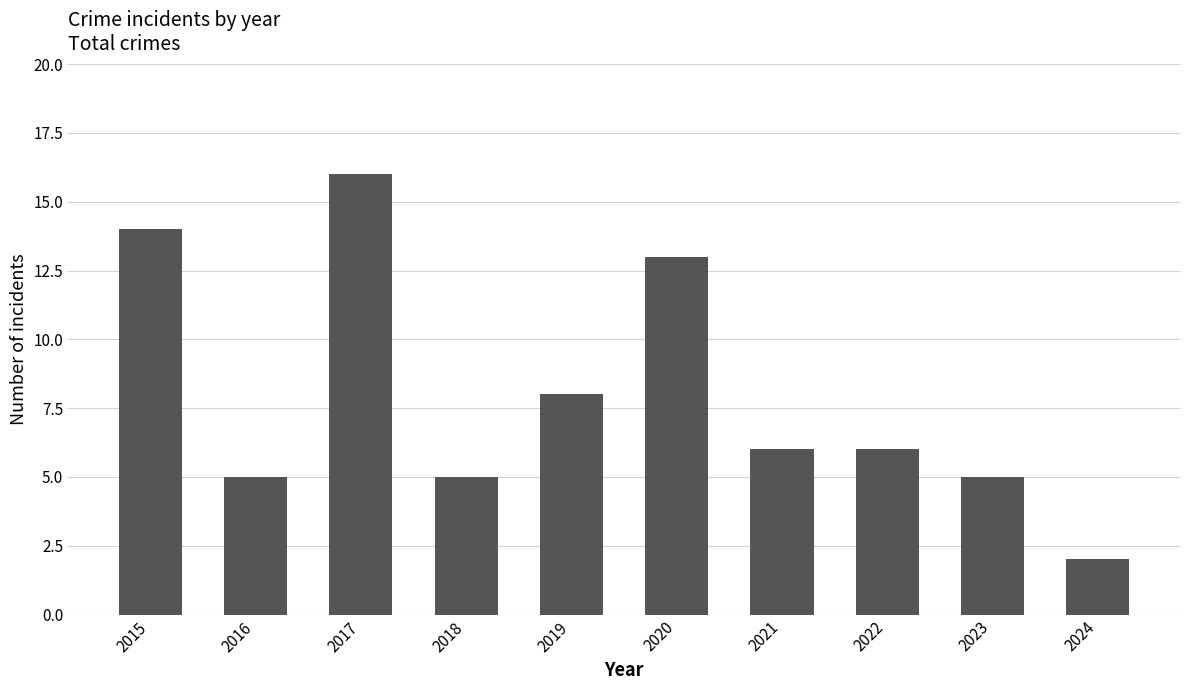

What is the difference between the values at 2020 and 2022?

7